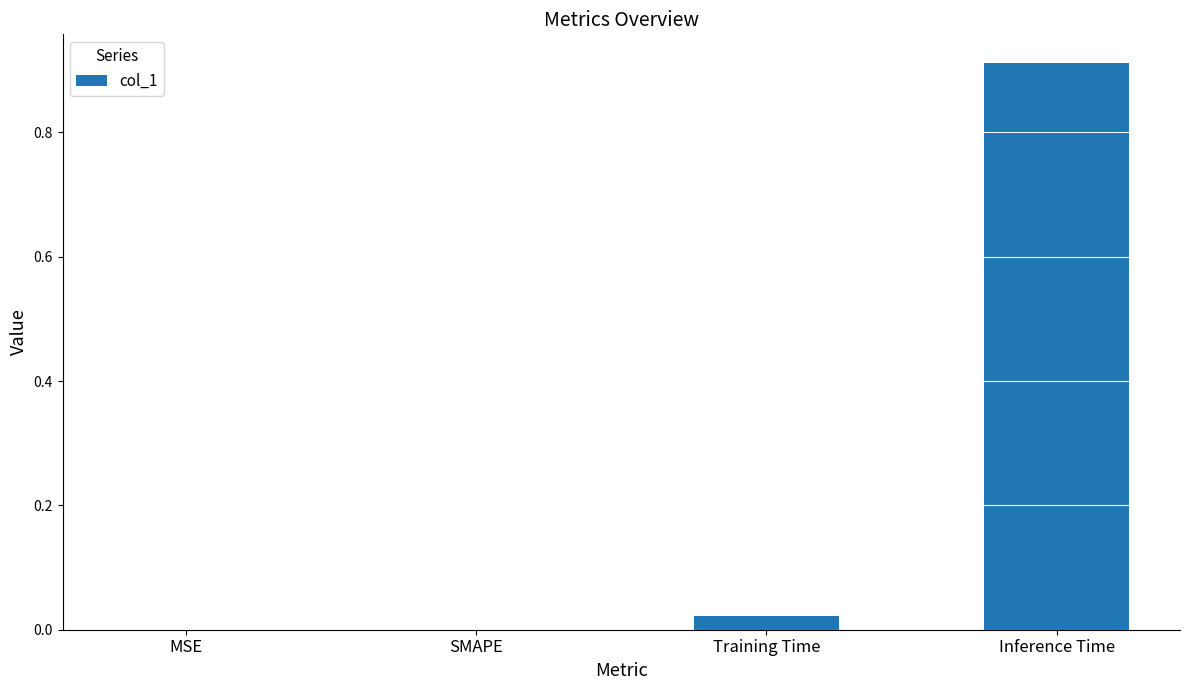

What is the change in value from MSE to Inference Time?

+0.9